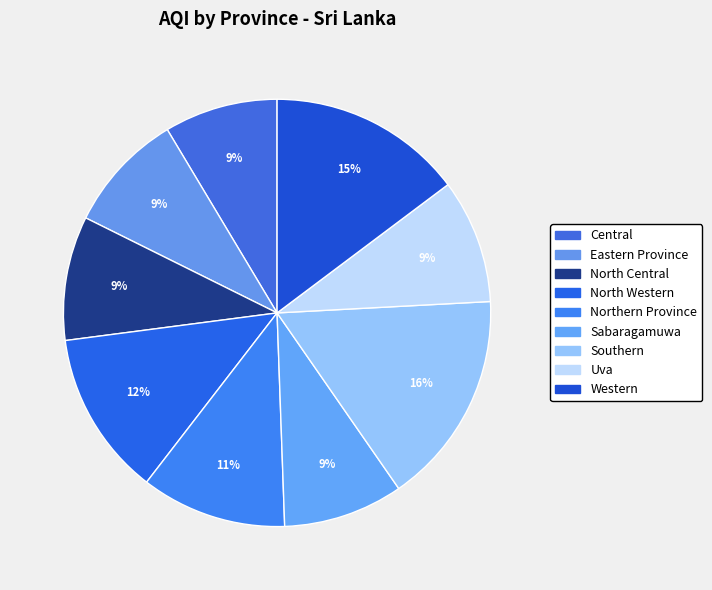

How many slices are in this pie chart?

9